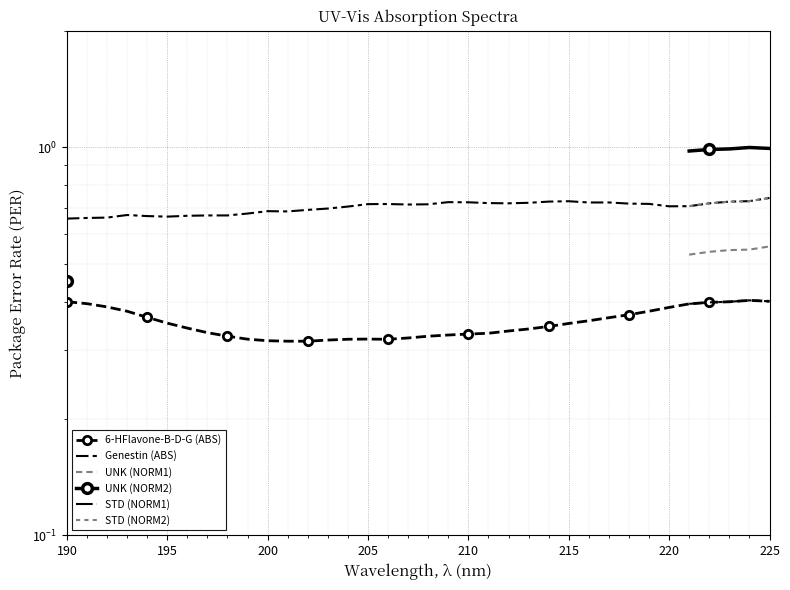

True or false: STD (NORM1) and STD (NORM2) cross at least once.

False